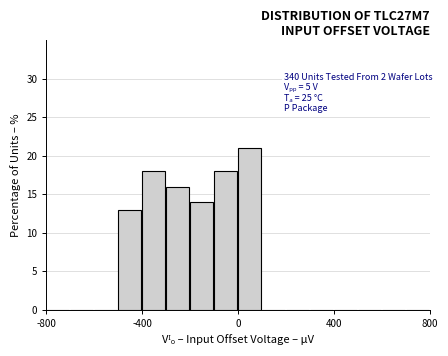

Around what value on the x-axis is the tallest bar? Give the approximate position of its centre, as read against the axis.

50